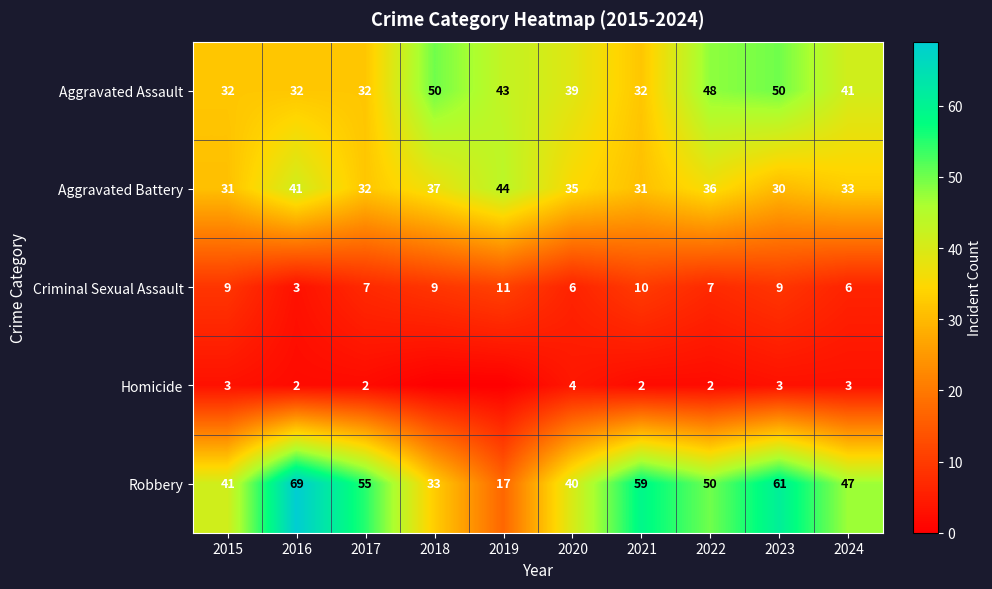

Where does the Robbery series first go above 50?

2016